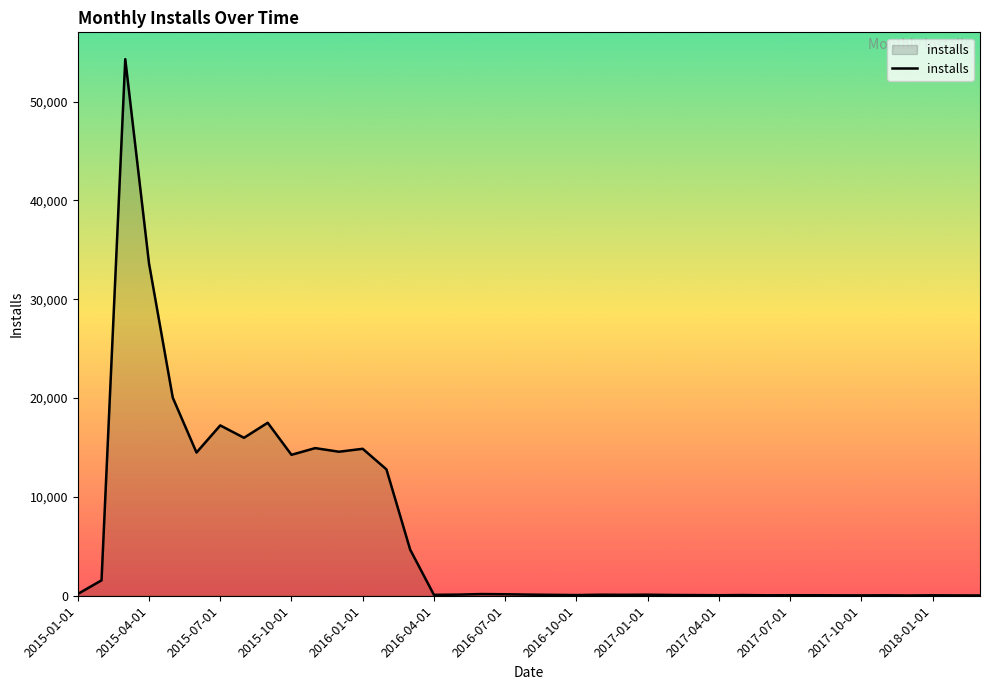

What is the difference between the maximum and minimum values?

54261